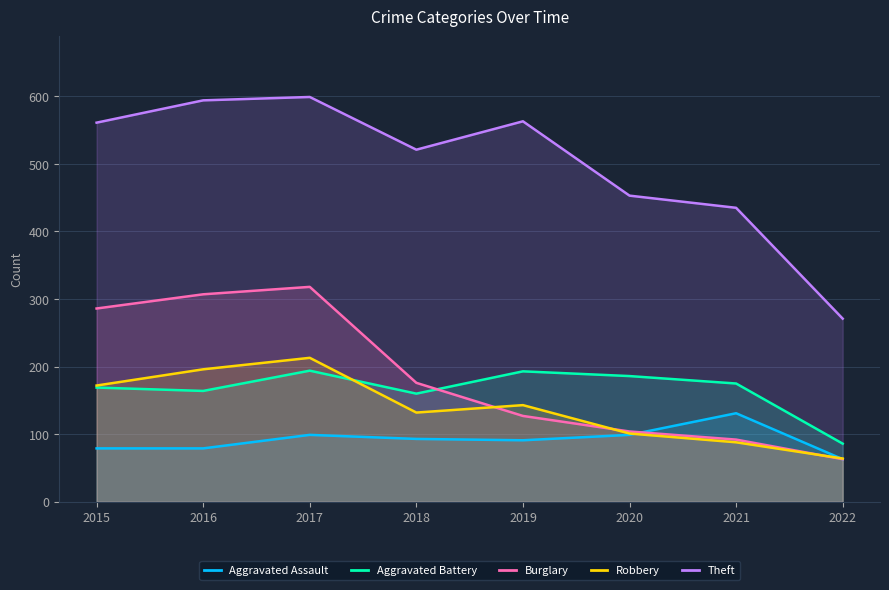

True or false: Aggravated Battery has a value of 331 at 2020.

False